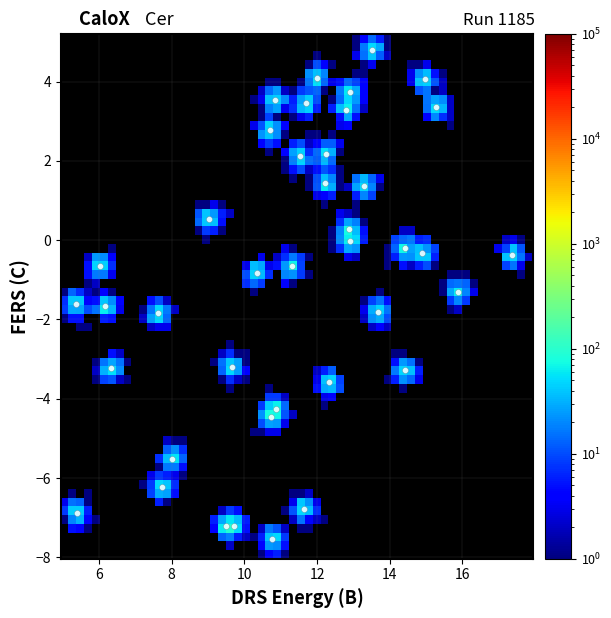

What is the range of Y values (max minus min)?

12.3